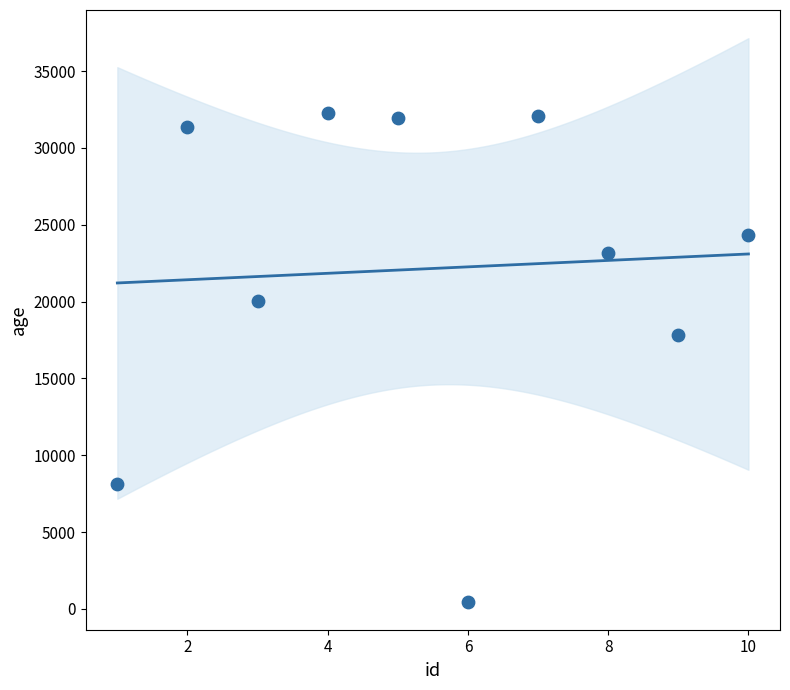

What is the average X value?

6